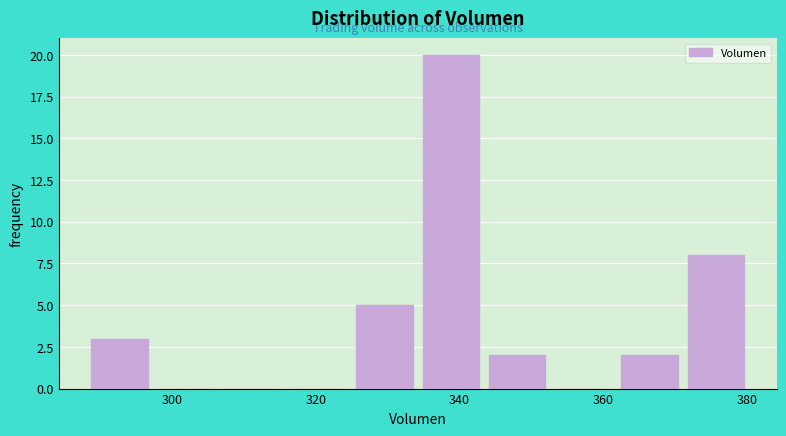

Over which range of the x-axis is the bar tallest?

334 to 344